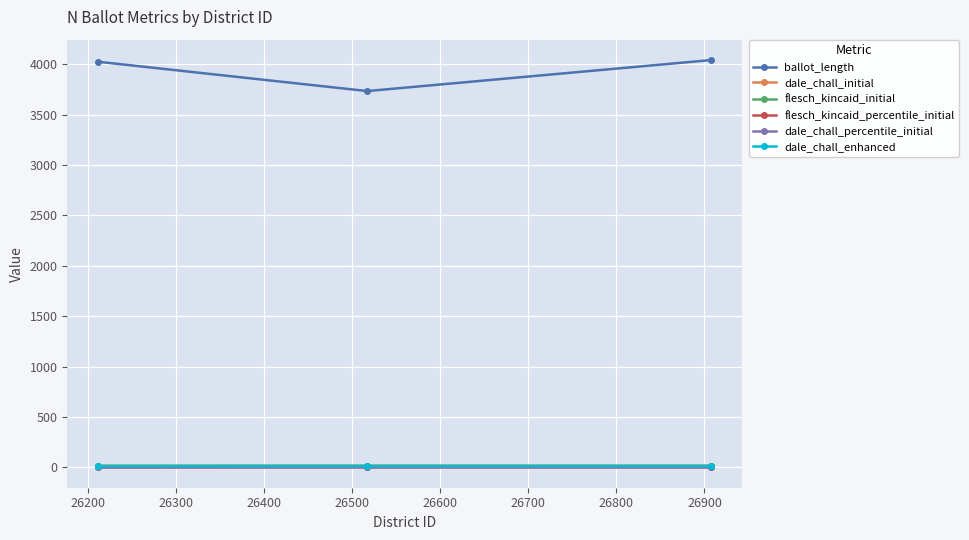

Does the chart have visible grid lines?

Yes